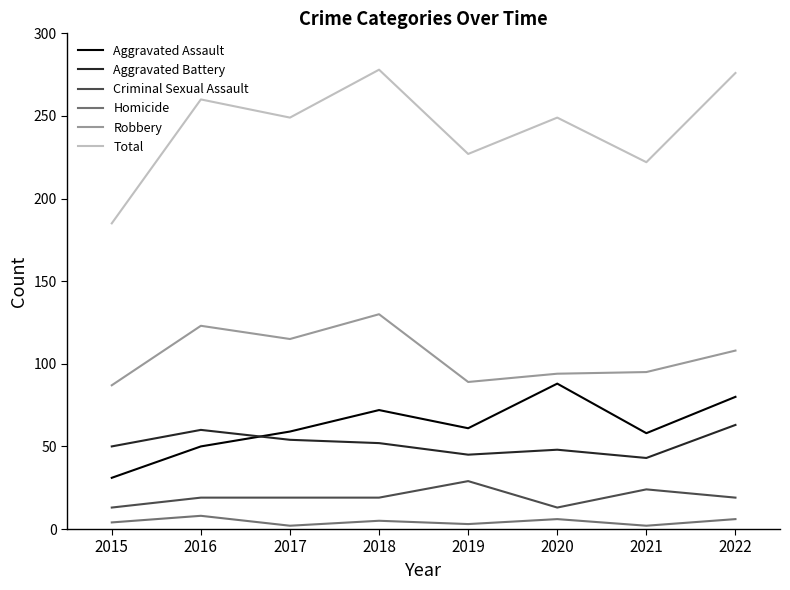

What is the maximum value shown in the chart?

278